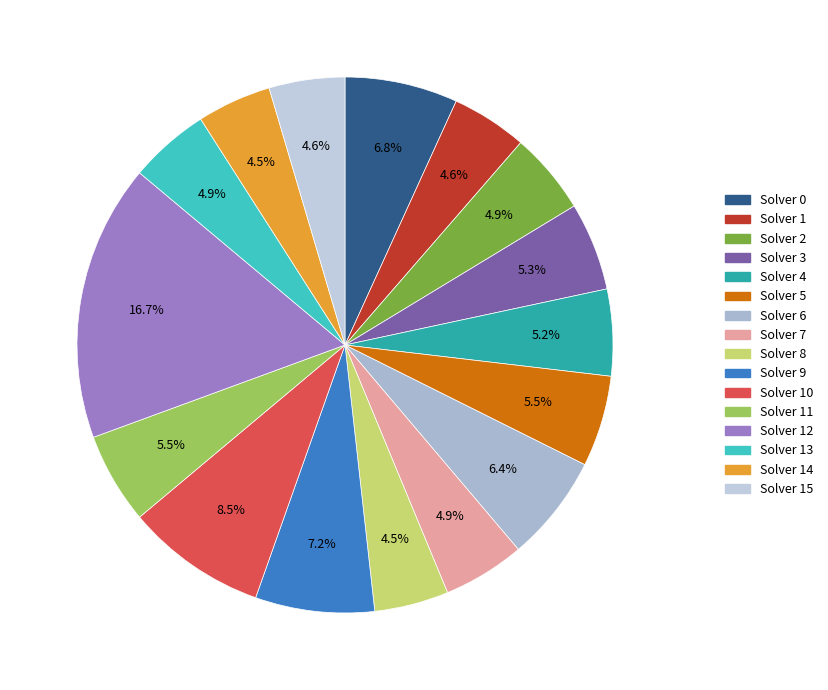

Which slice is the largest?

12